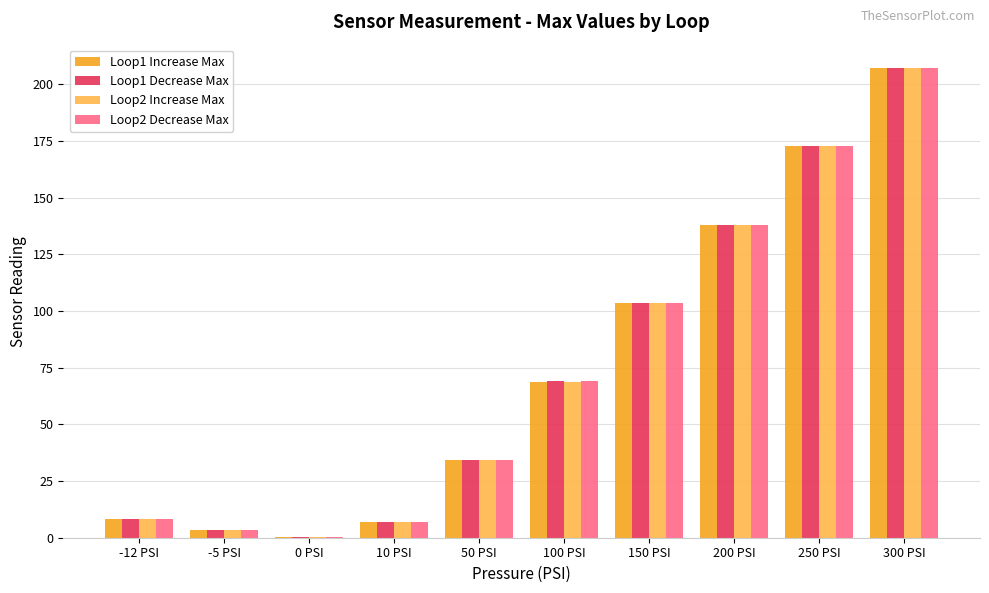

True or false: Loop1 Decrease Max has a value of 37.2 at 150 PSI.

False